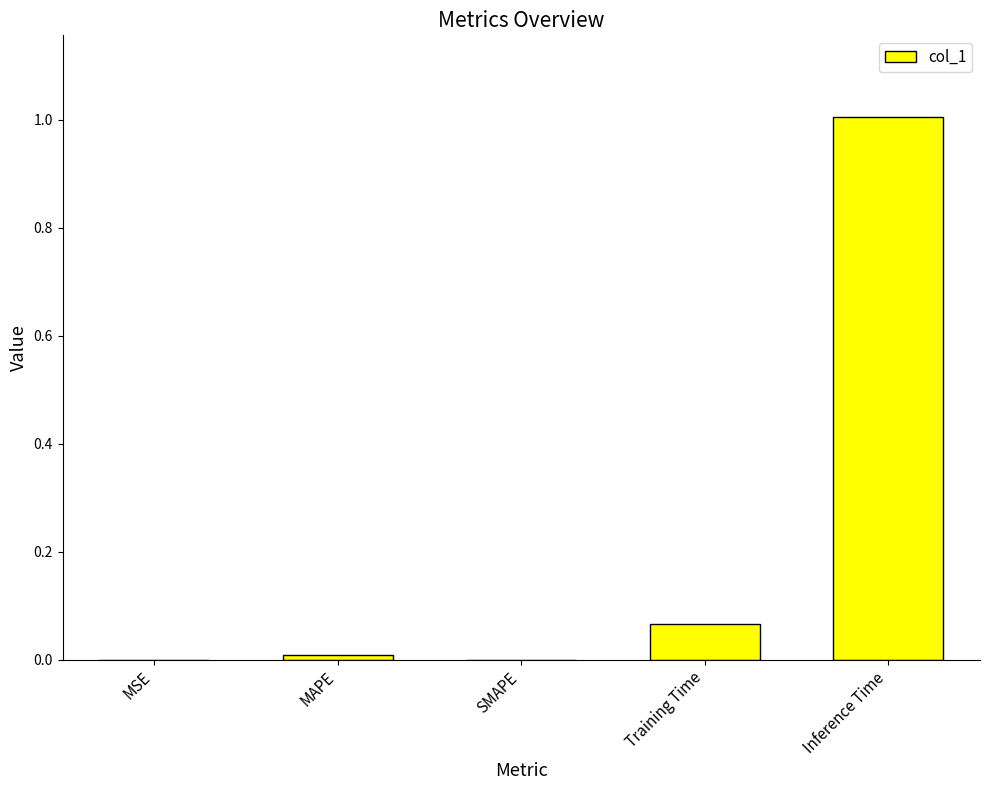

What is the greatest value displayed?

1.0